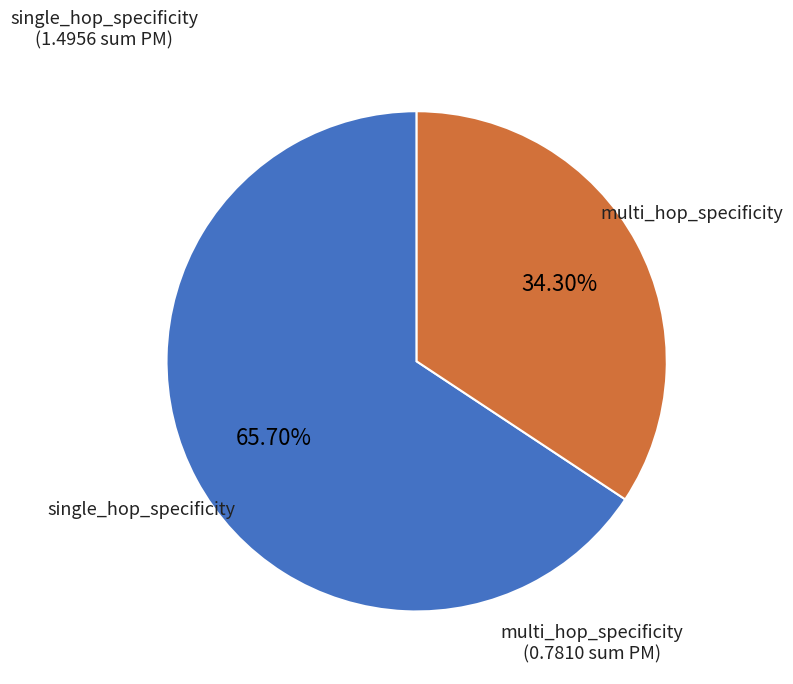

Is there a majority slice in this chart?

Yes